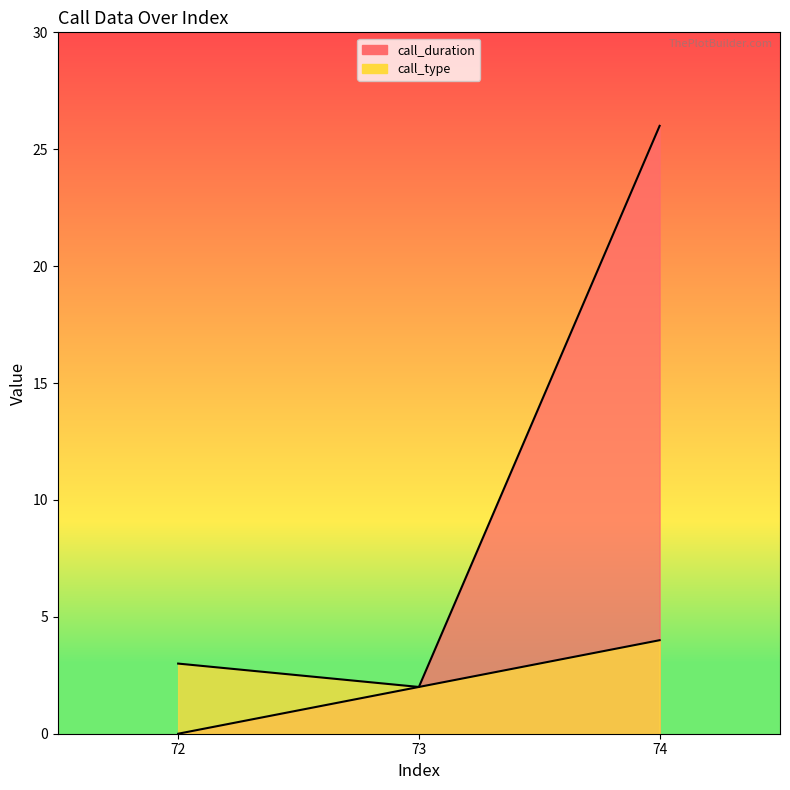

What is the difference between the maximum and minimum values in the call_type series?

2